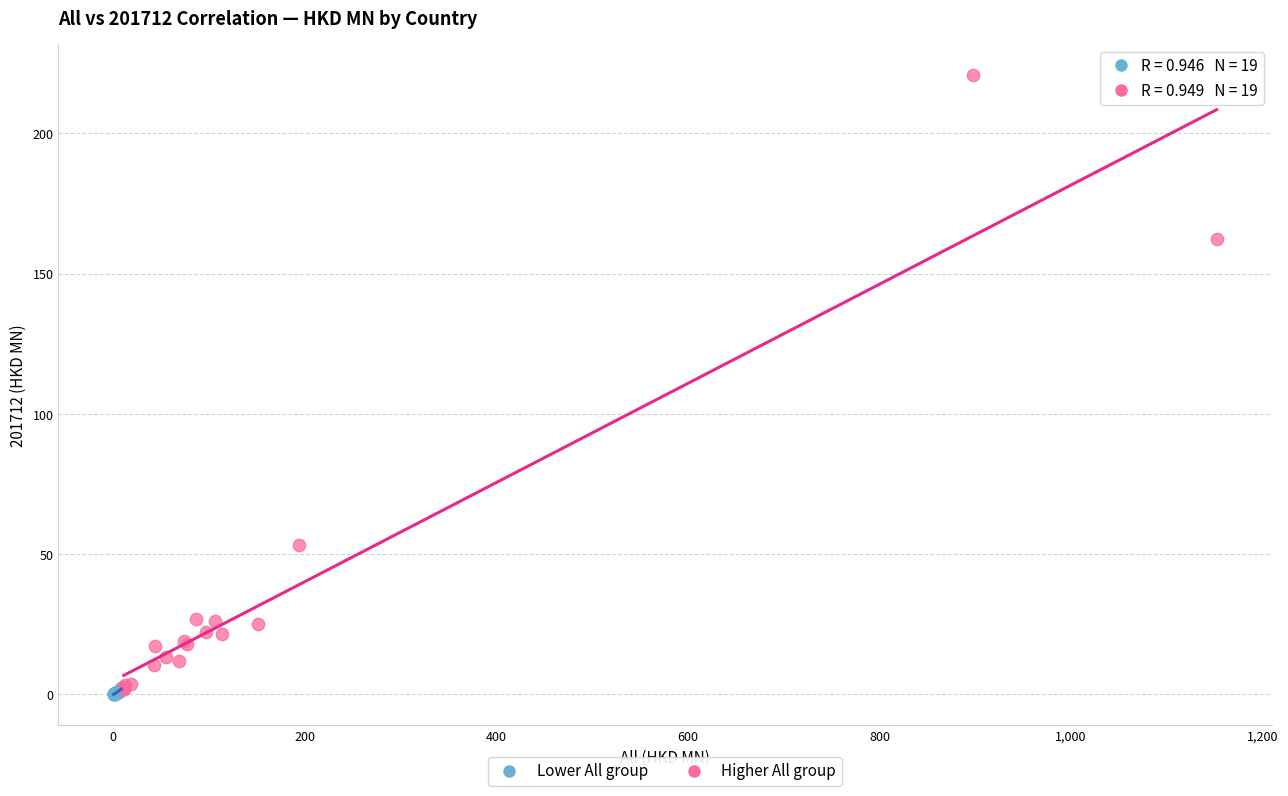

Which series has the largest Y range (max minus min)?

Higher All group